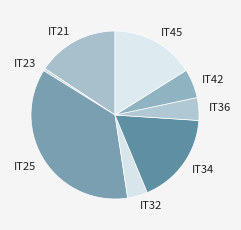

How many segments does this pie chart have?

8